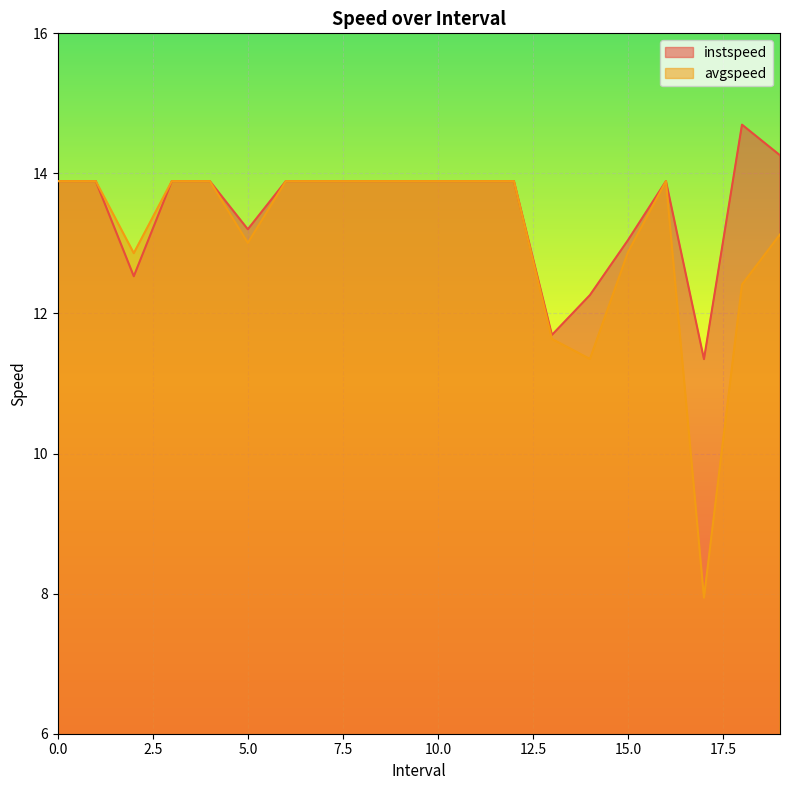

List the labels in order of instspeed value, largest first.

18, 19, 0, 1, 3, 4, 6, 7, 8, 9, 10, 11, 12, 16, 5, 15, 2, 14, 13, 17